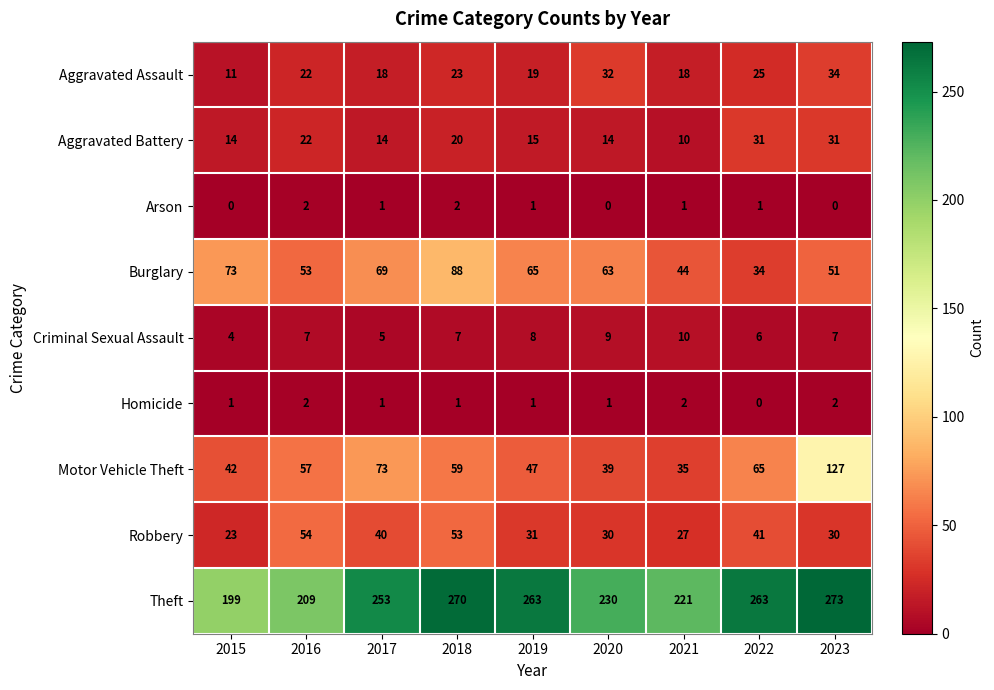

What is the sum of the Criminal Sexual Assault values at 2018 and 2022?

13